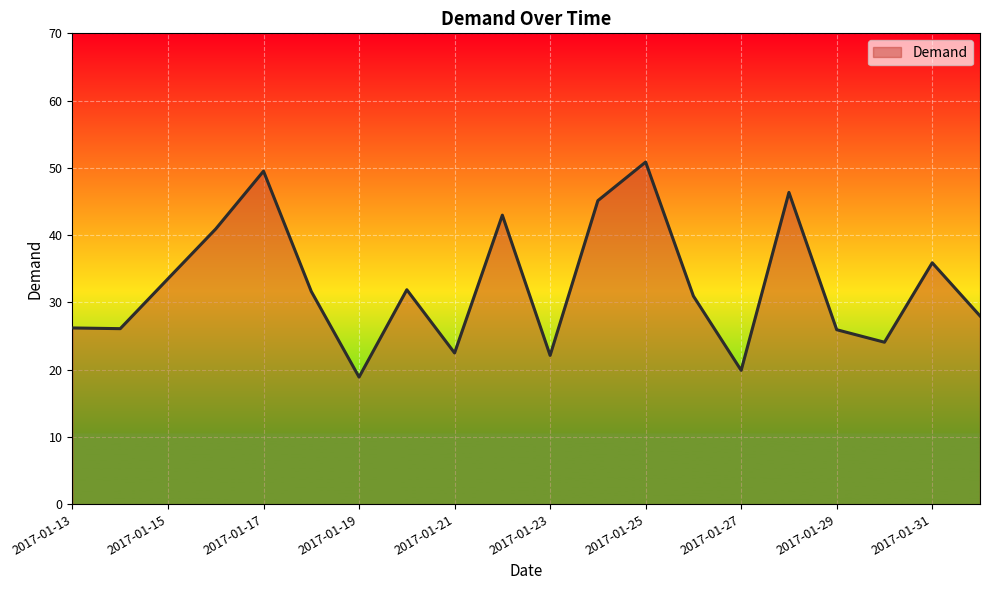

What is the maximum value shown in the chart?

50.9